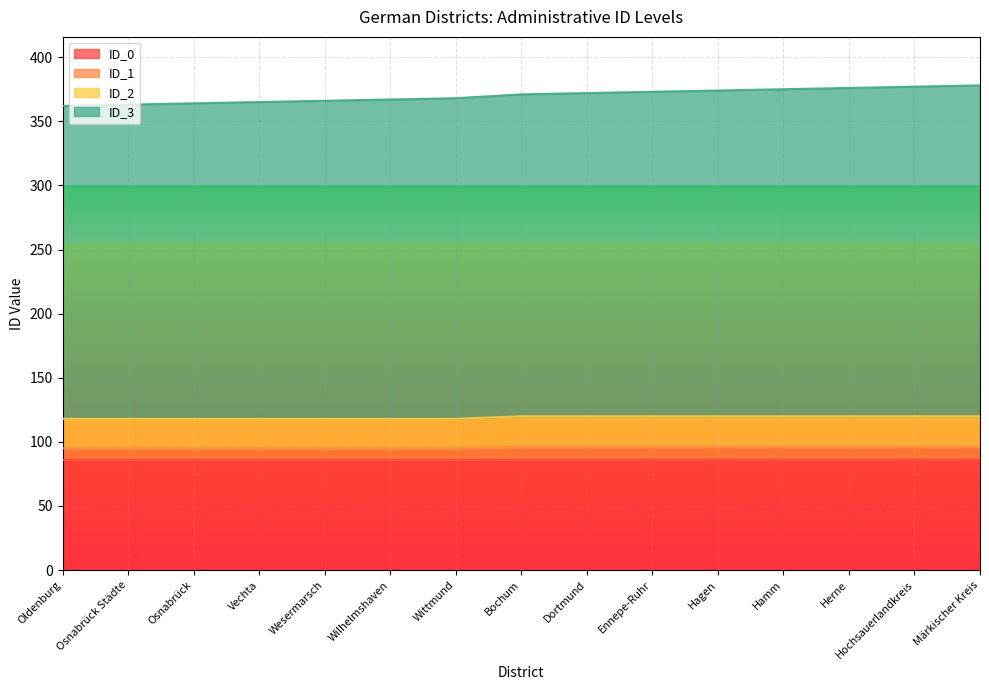

What is the minimum value for ID_1?

95